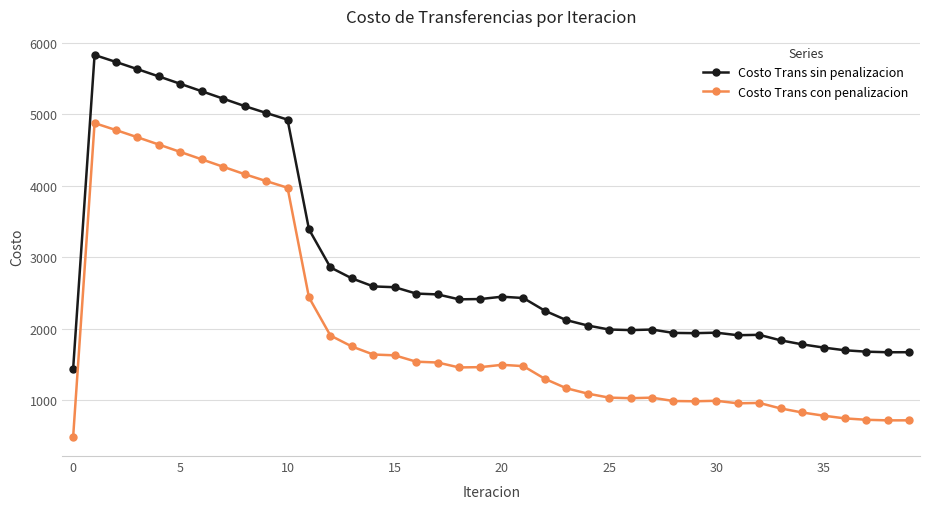

Which series has the largest total across all categories?

Costo Trans sin penalizacion